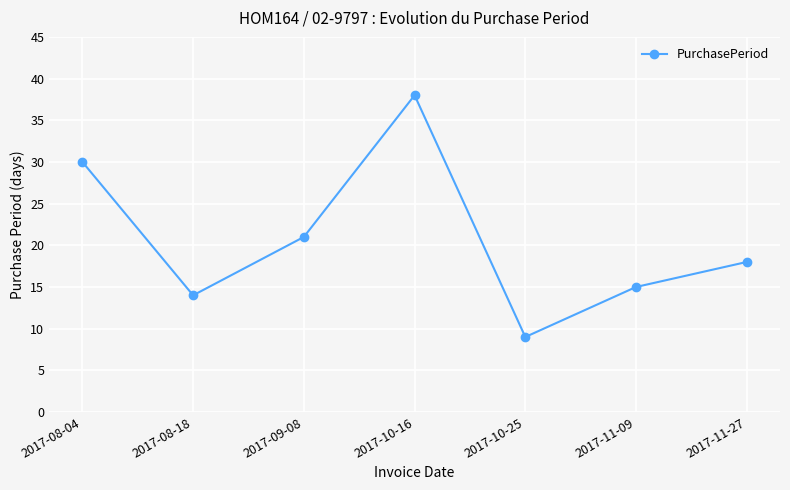

What is the ratio of the value at 2017-08-04 to the value at 2017-11-27?

1.7